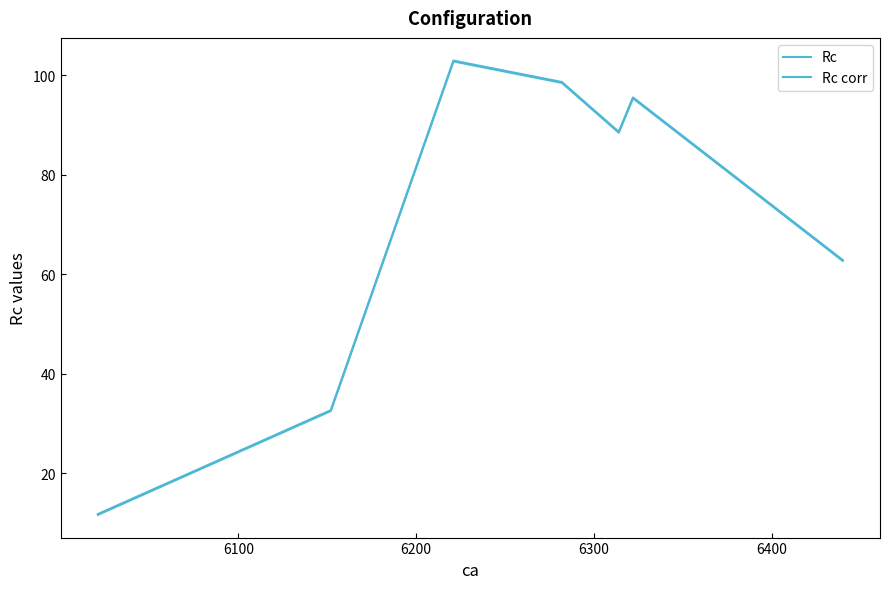

What is the greatest value displayed?

102.9